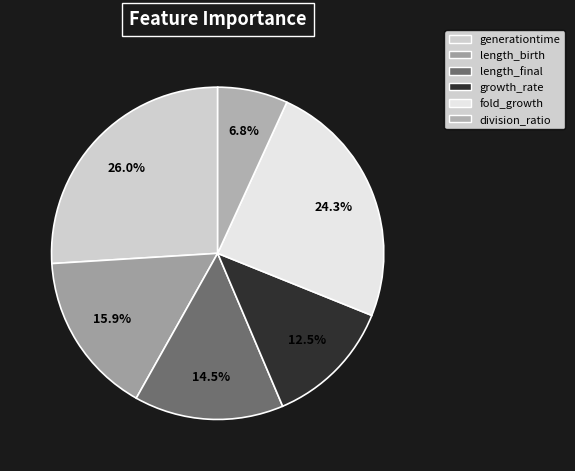

Is there a majority slice in this chart?

No